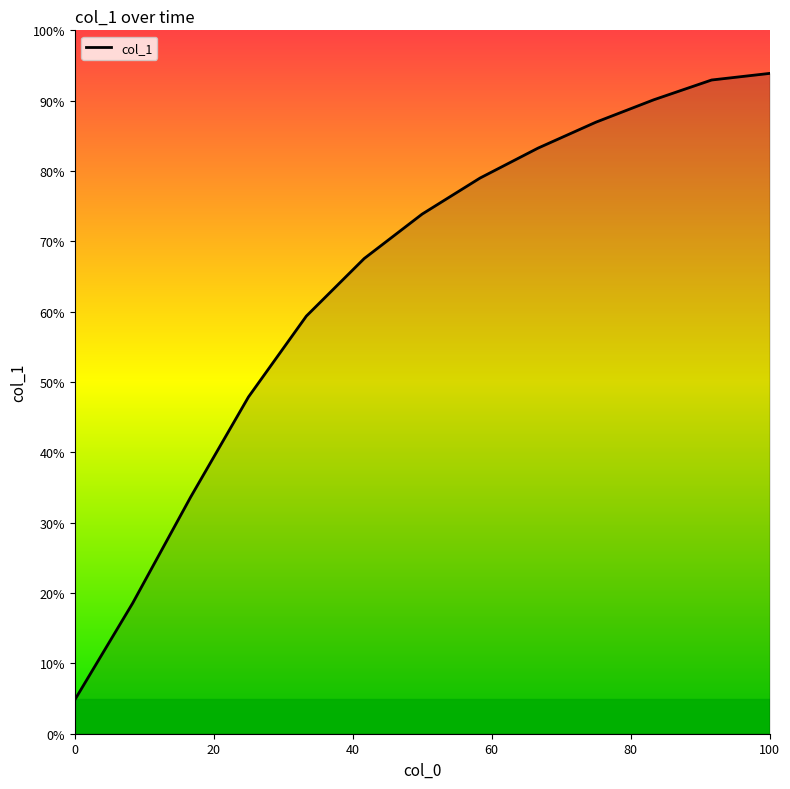

Is this an area chart (filled region under the line)?

Yes